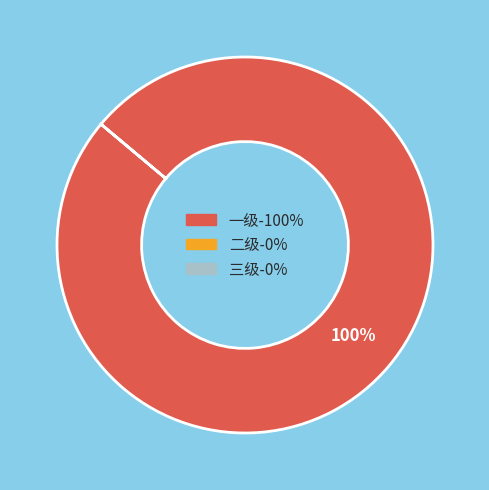

How many slices are in this pie chart?

1